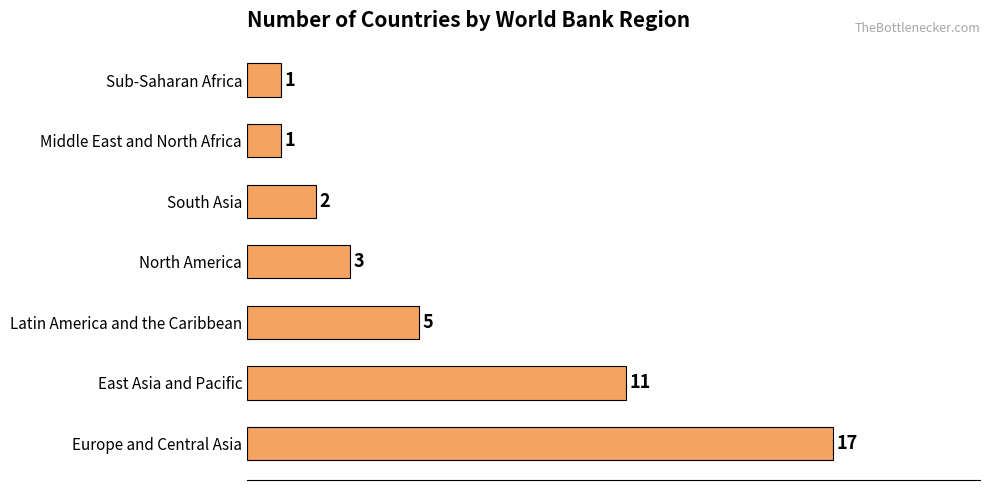

What is the sum of all values?

40